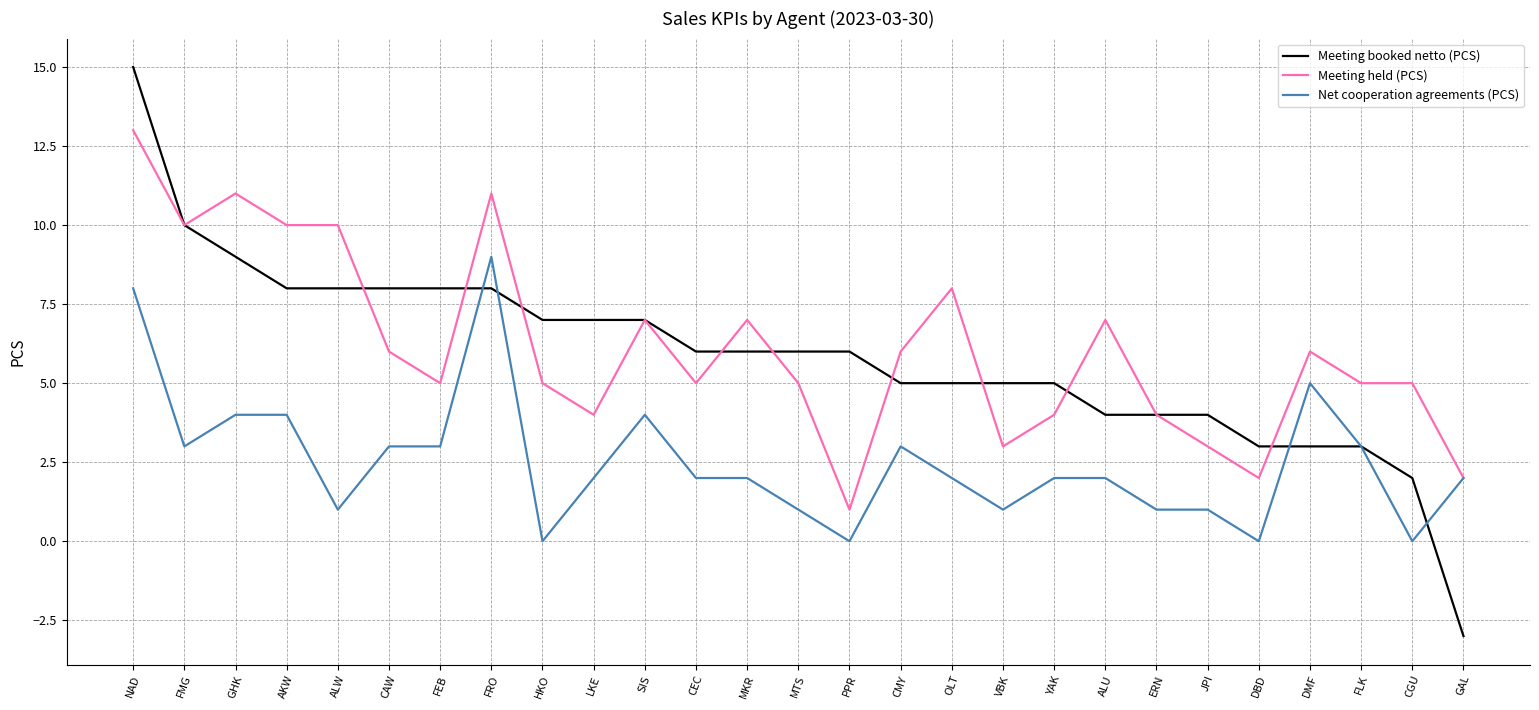

Rank the series by their maximum value, from lowest to highest.

Net cooperation agreements (PCS), Meeting held (PCS), Meeting booked netto (PCS)